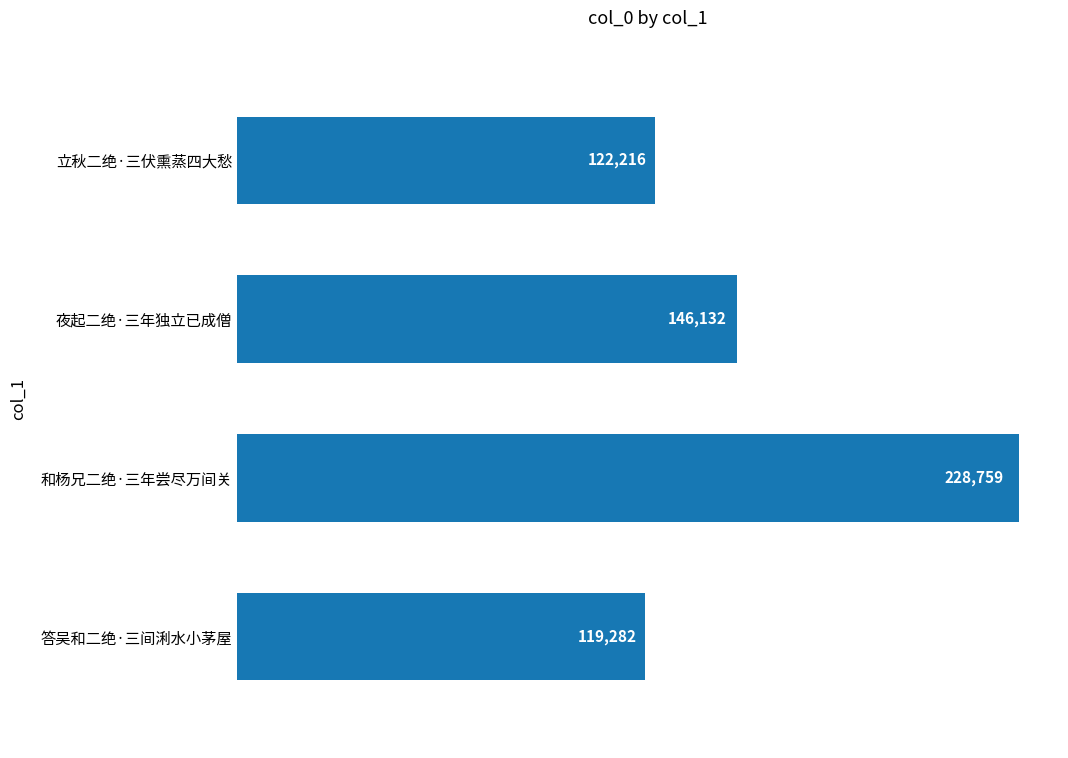

True or false: the data shows 119282 at 答吴和二绝·三间浰水小茅屋.

True